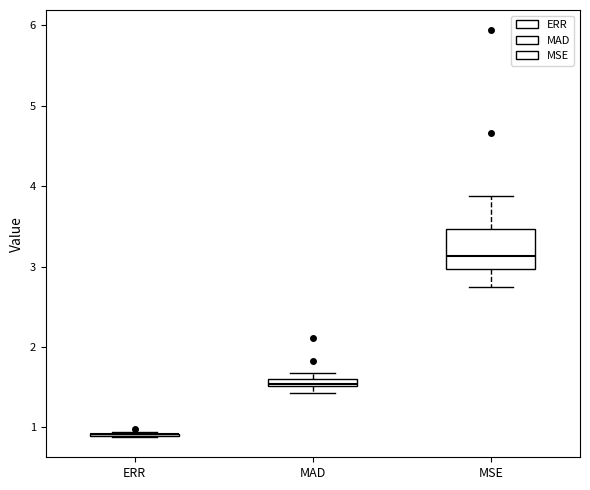

Which box is the tallest, from its lower edge to its upper edge?

MSE